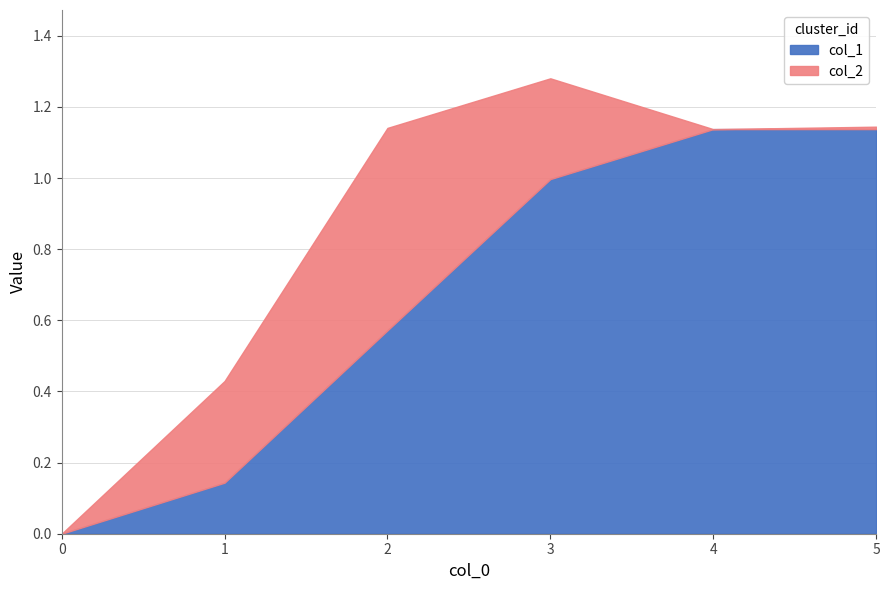

True or false: col_2 has more than 2 interior local peaks.

False